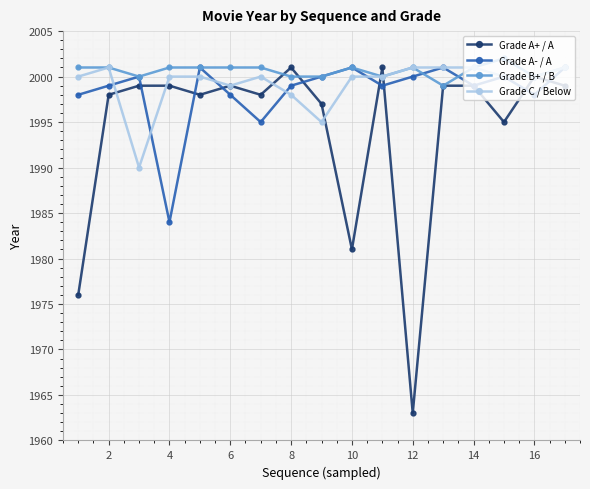

What is the maximum value for Grade A+ / A?

2001